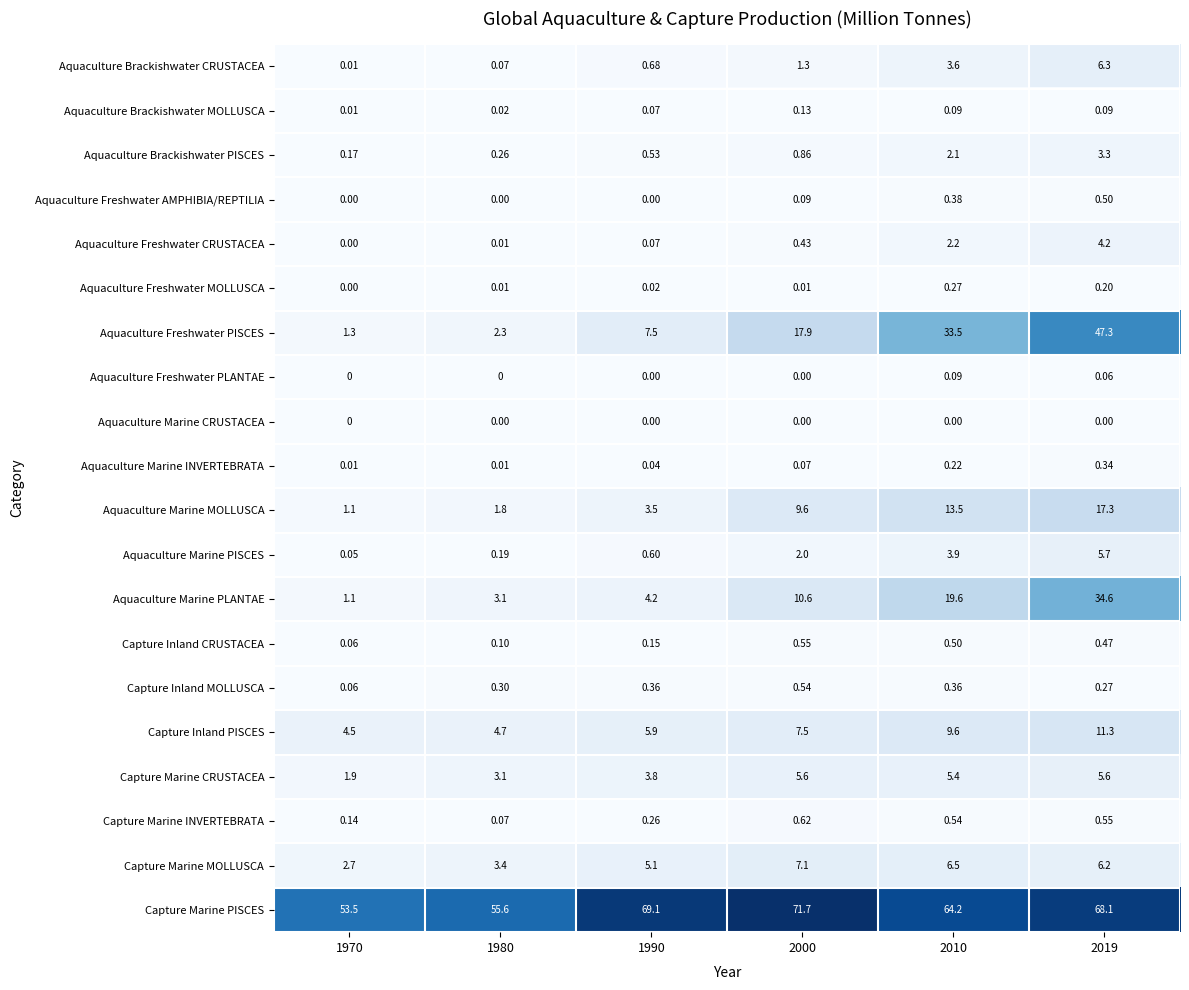

What is the spread (max minus min) of values at 2010?

64.2